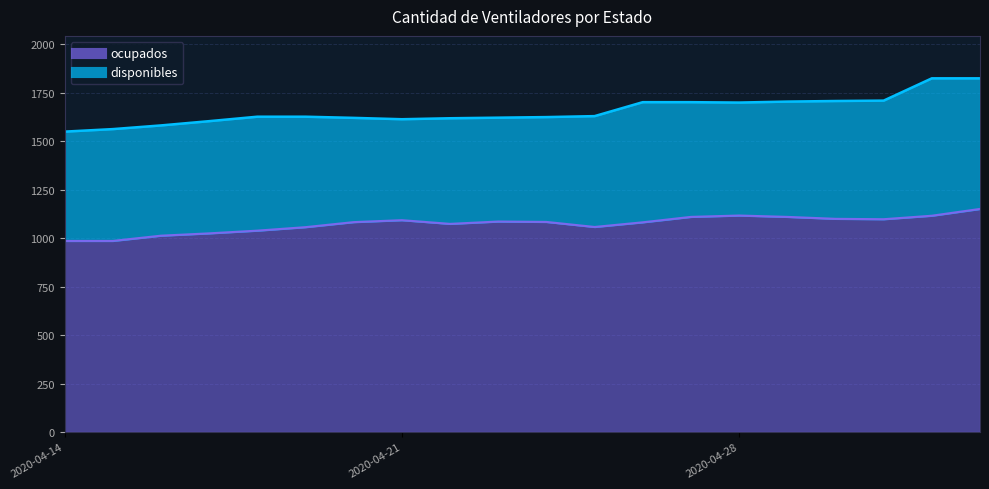

Where is the first local minimum?

2020-04-22